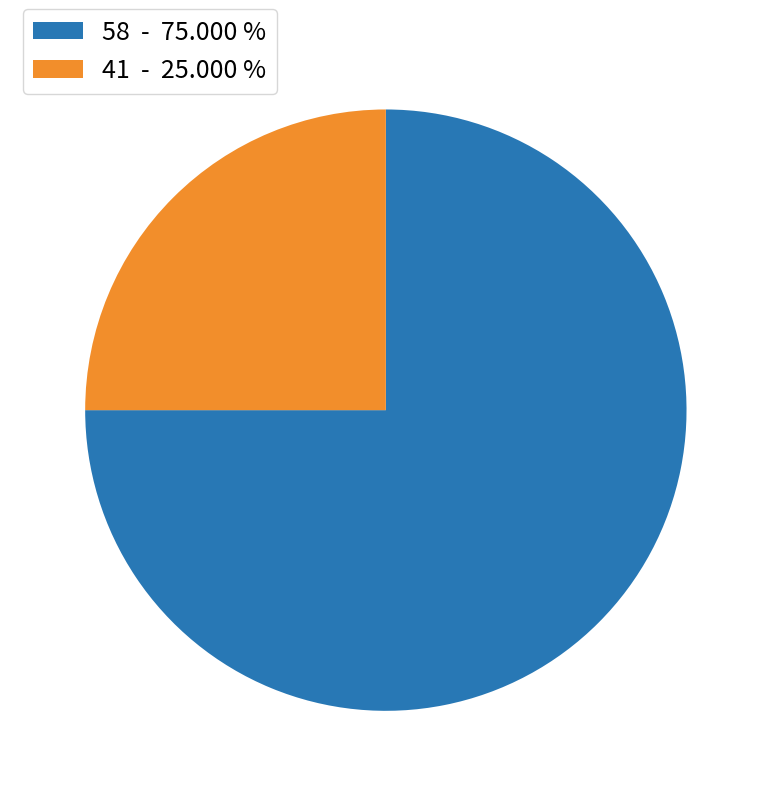

Which category has the biggest portion of the pie?

58 - 75.000 %